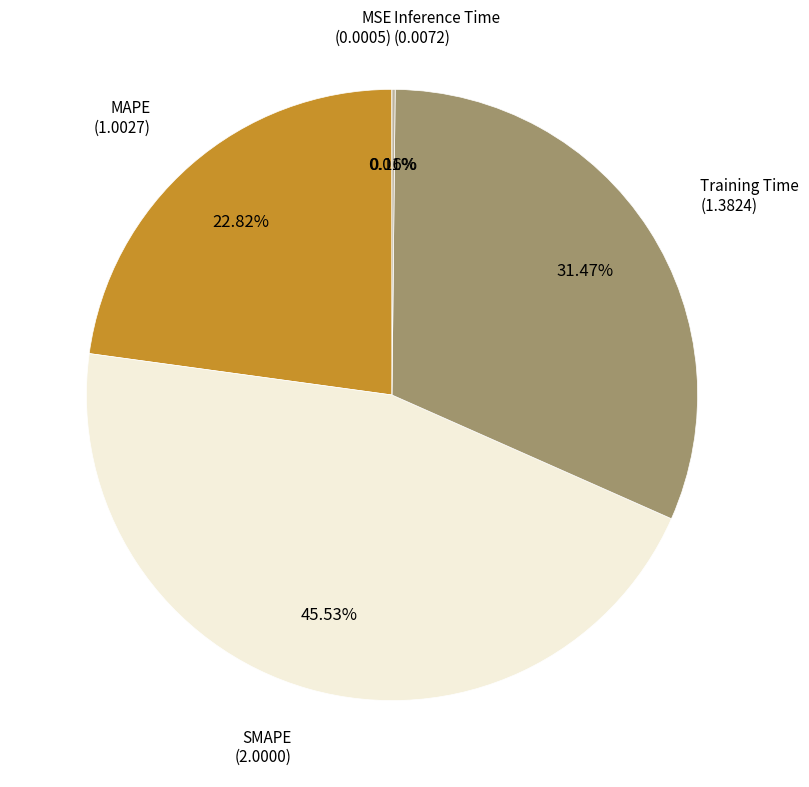

Is there a majority slice in this chart?

No